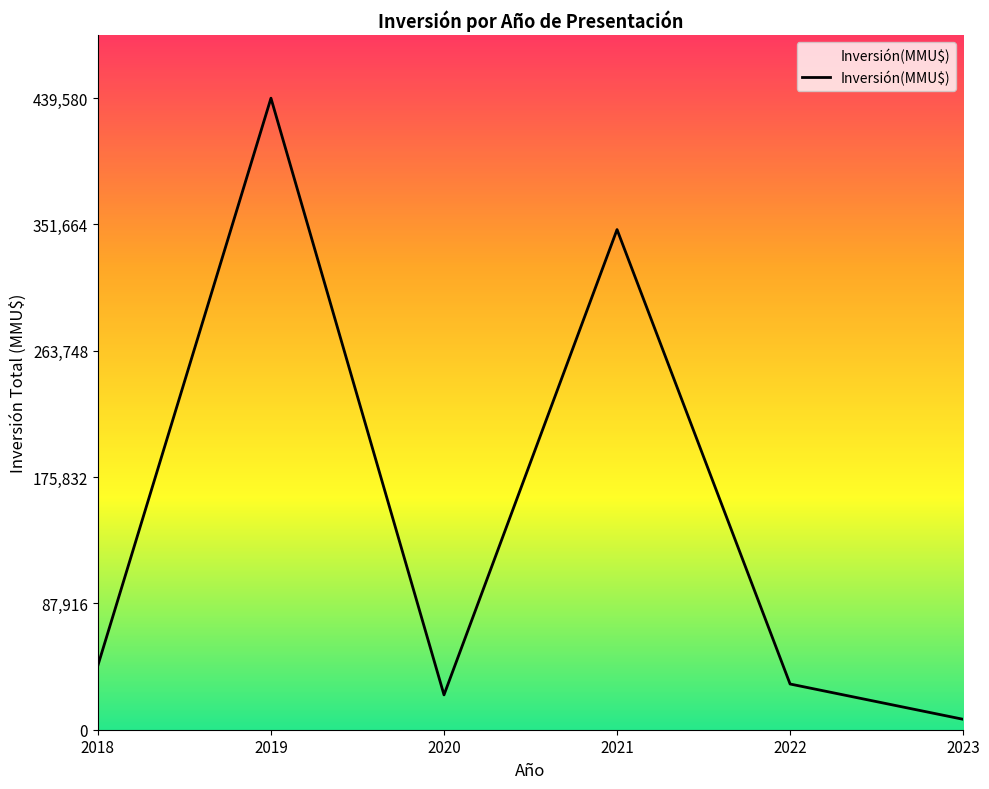

Which label corresponds to the largest value in the chart?

2019